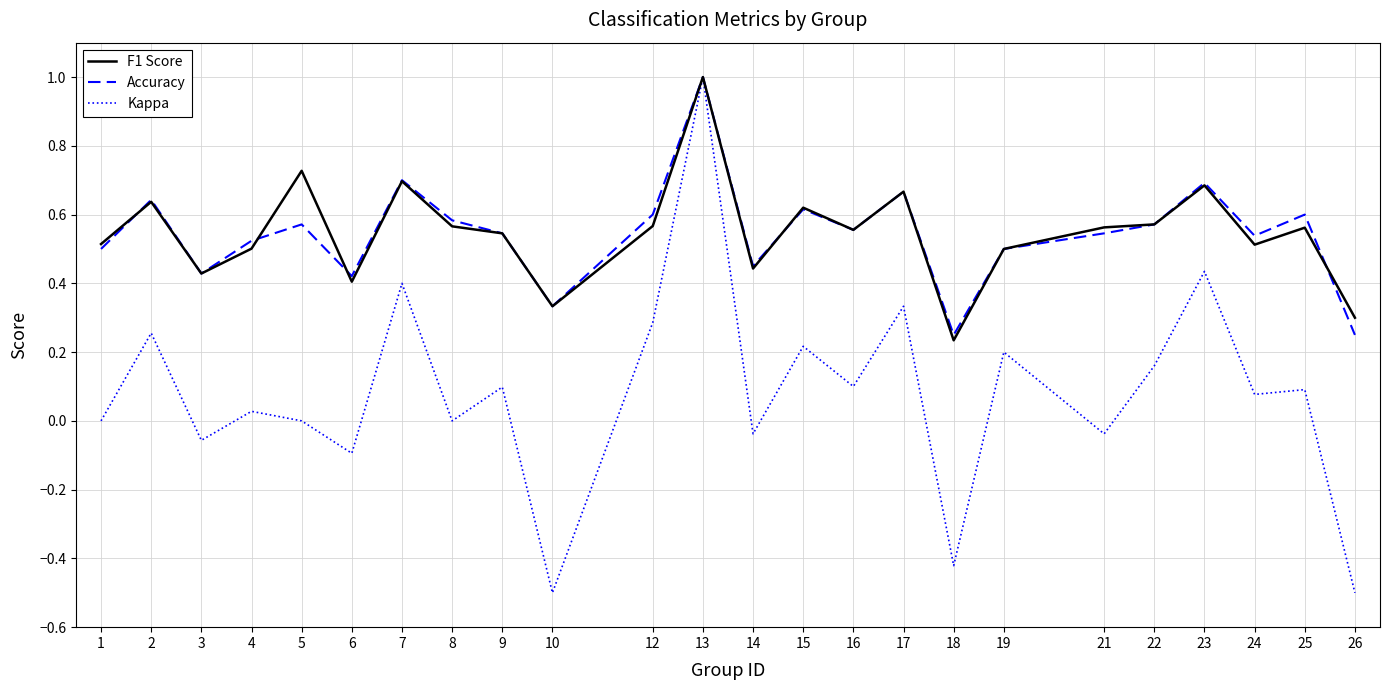

The Accuracy series shows 0.9 at 24. True or false?

False